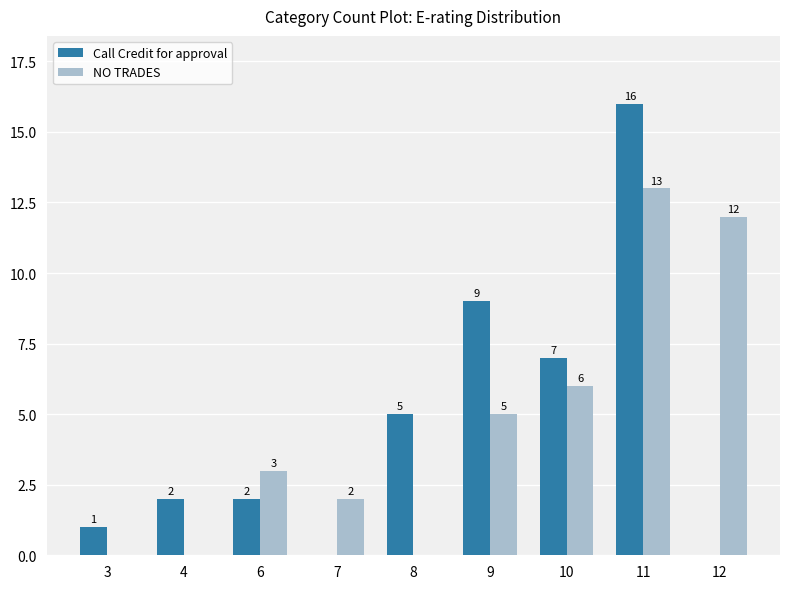

What is the average value of the NO TRADES series?

5